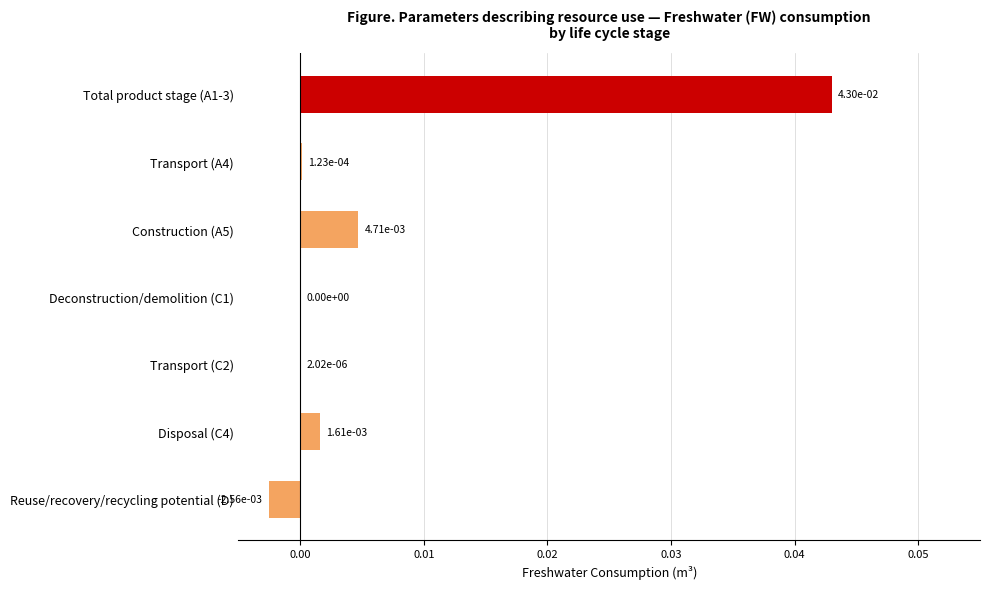

Is it true that the value at Total product stage (A1-3) is 0.0?

True